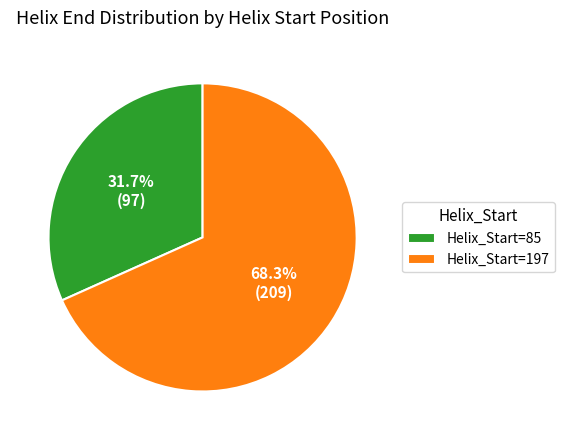

Approximately how many times larger is the value at Helix_Start=197 compared to Helix_Start=85?

2.2